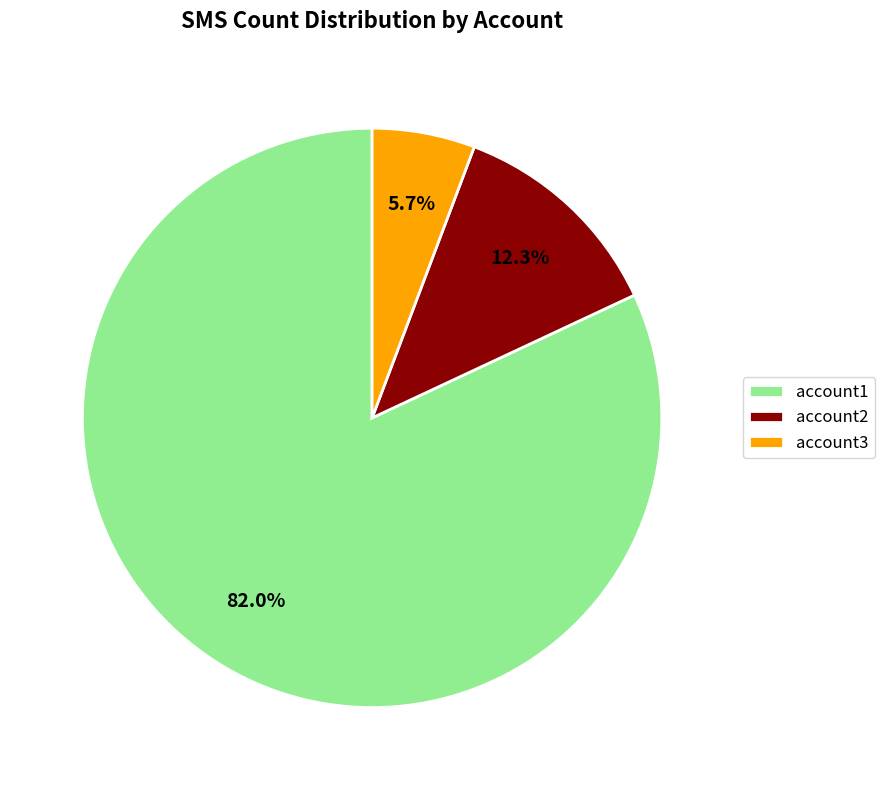

What percentage is the account2 slice, to the nearest percent?

12%